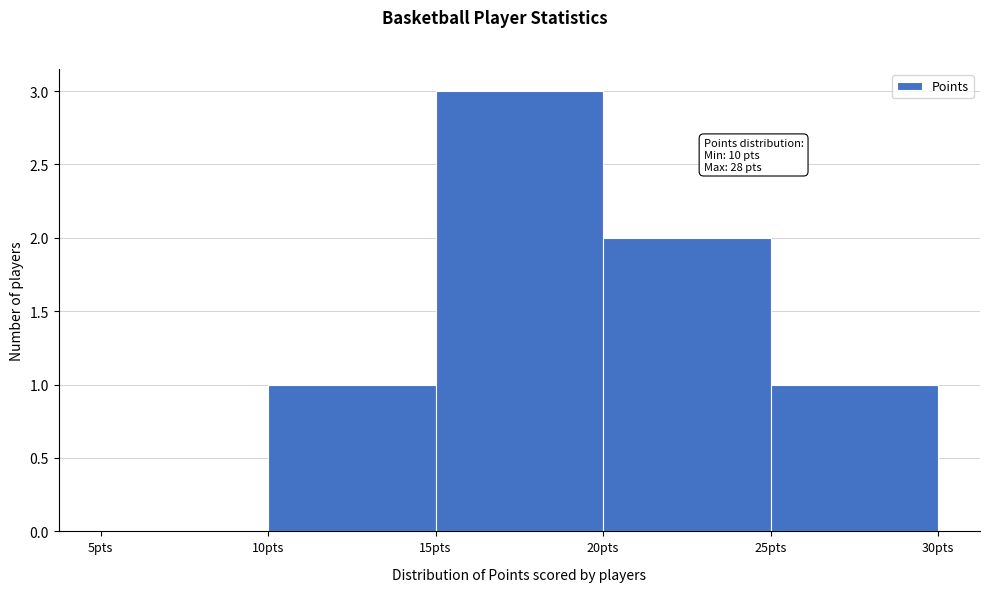

Over which range of the x-axis is the bar tallest?

15 to 20